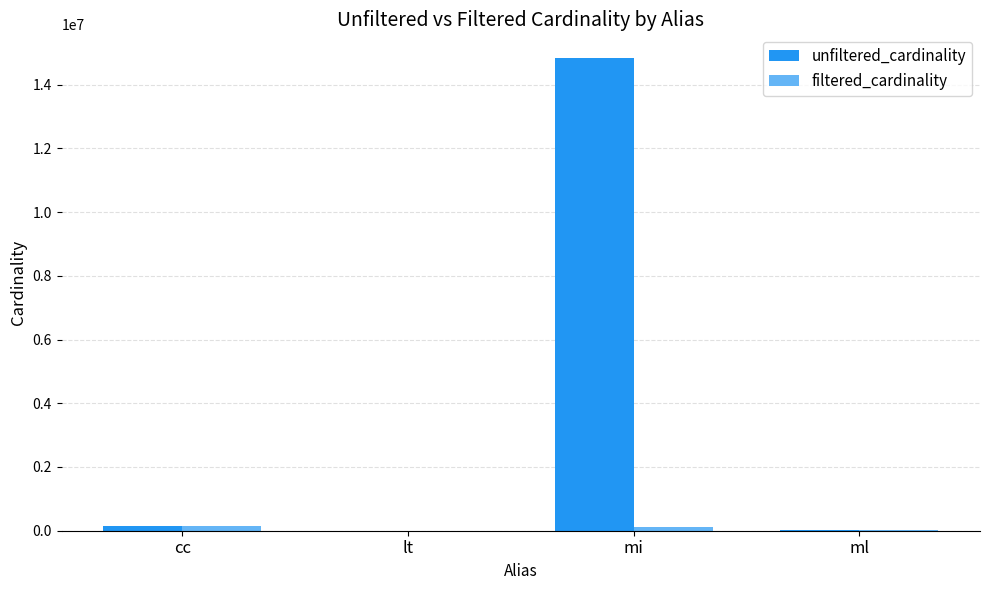

At which category is the sum across all series the highest?

mi